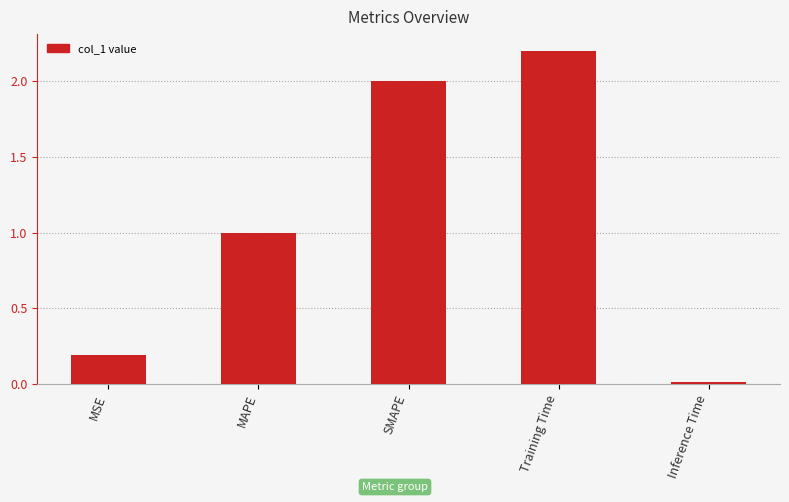

What is the value of the 1st bar from the left?

0.2